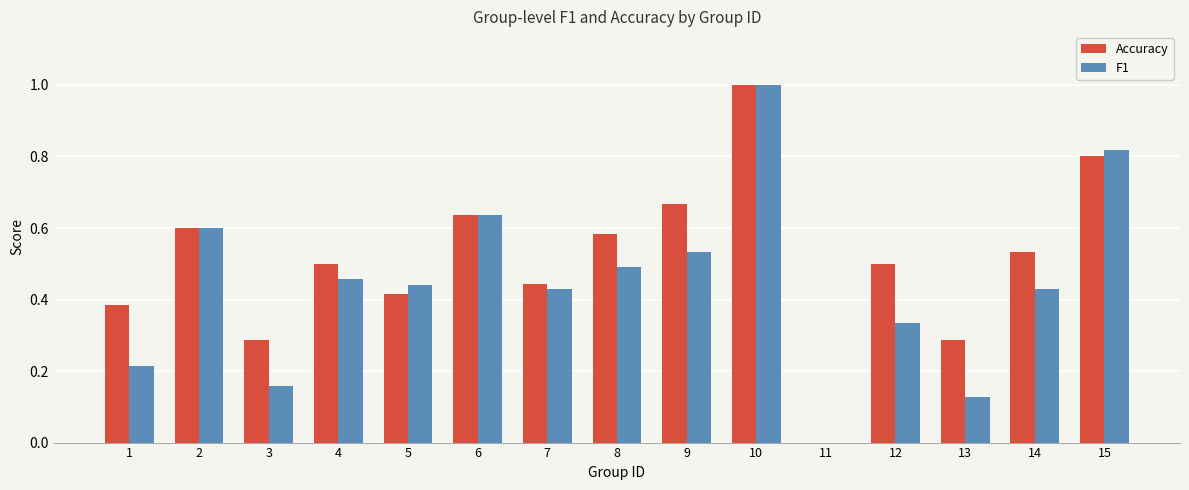

At which category is the sum across all series the highest?

10